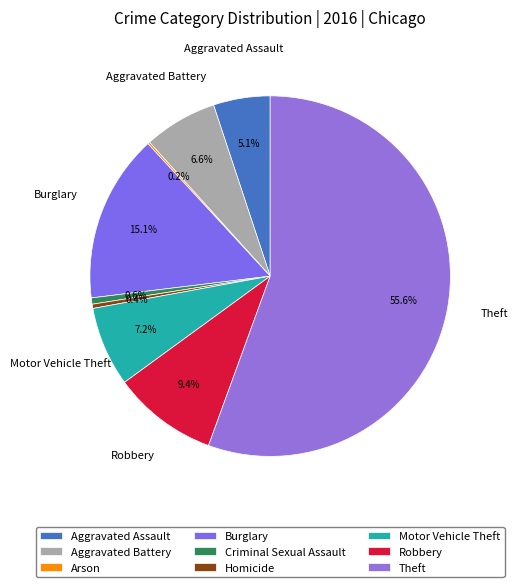

Which category has the smallest portion of the pie?

Arson